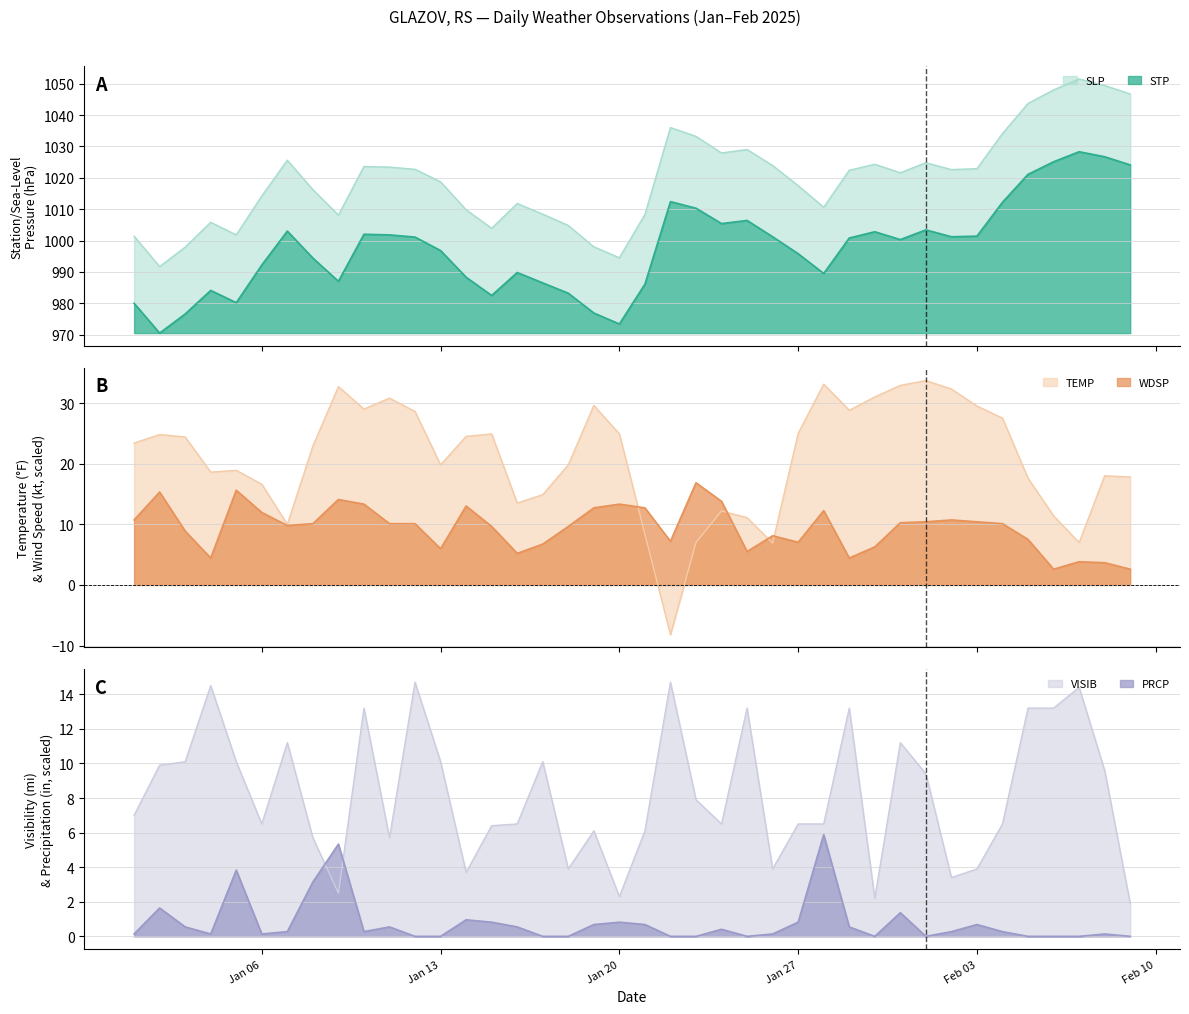

Which category has the lowest value in the PRCP series?

2025-01-12